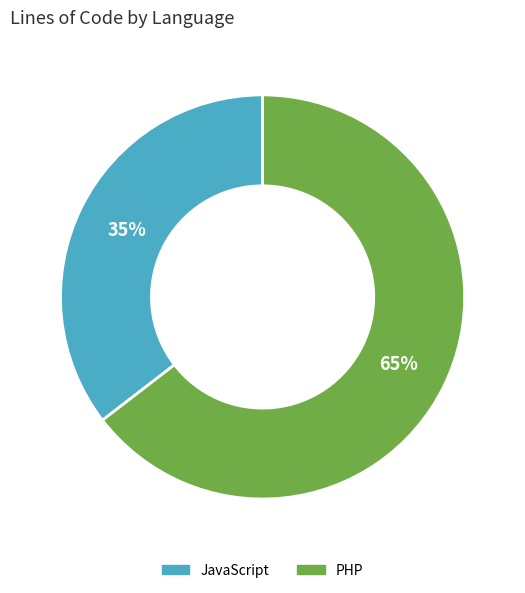

Is there any slice that represents more than half of the pie?

Yes